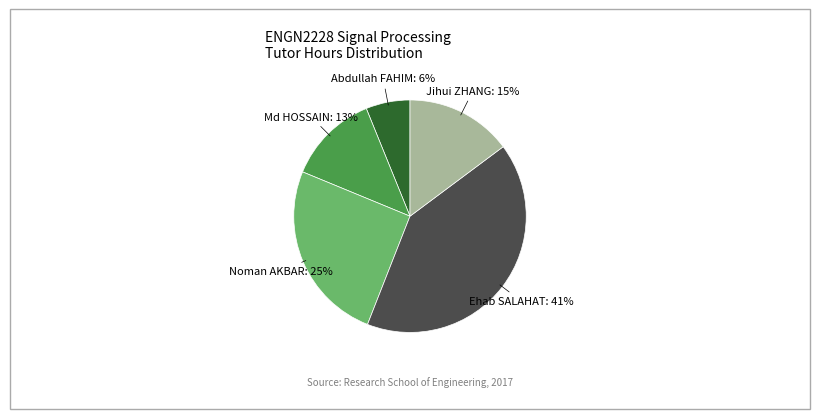

To the nearest percent, what is the difference between the largest and smallest slice percentages?

35%